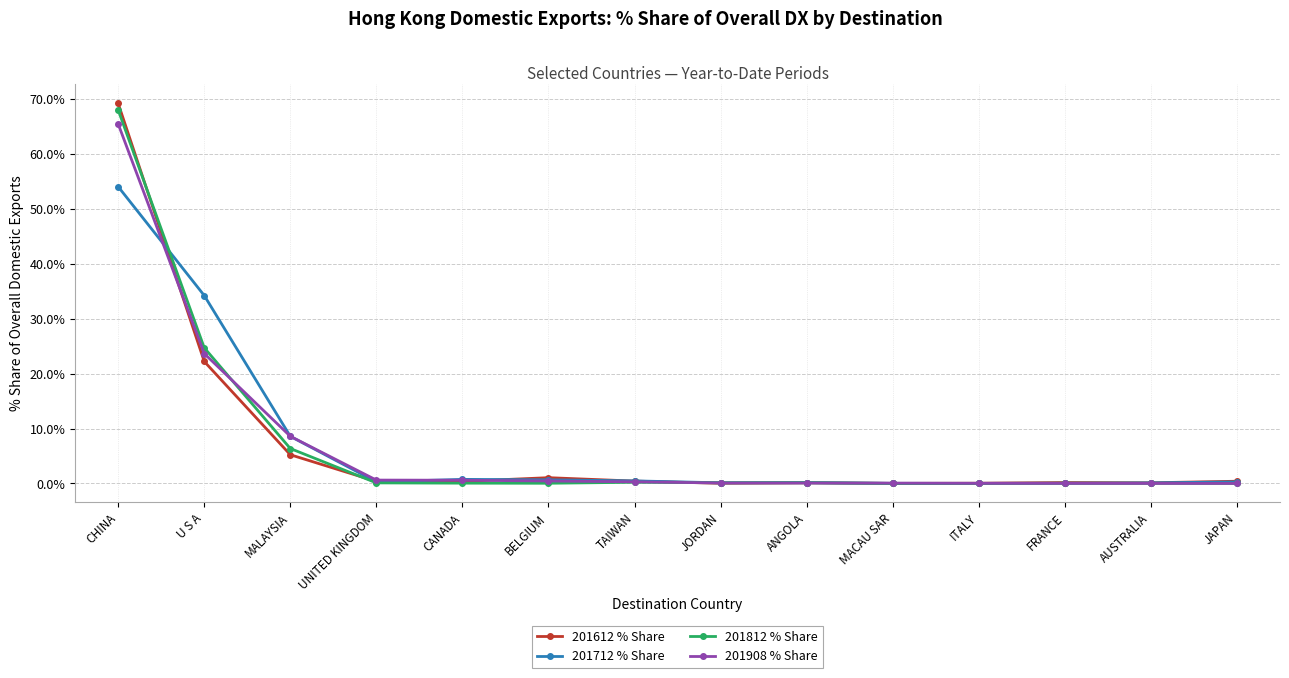

Is the value of 201612 % Share at MALAYSIA greater than the value of 201812 % Share at FRANCE?

Yes